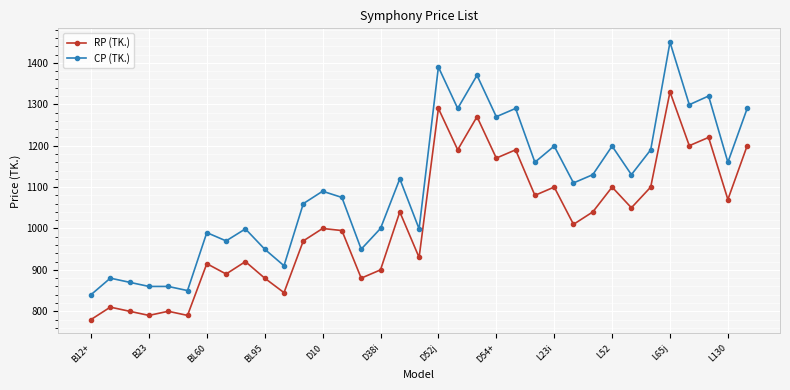

What is the difference between the maximum and minimum values in the RP (TK.) series?

550